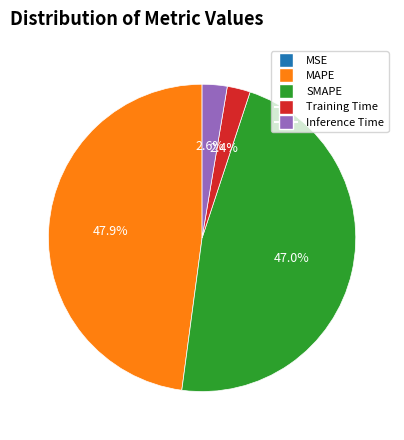

What is the largest slice in the pie chart?

MAPE